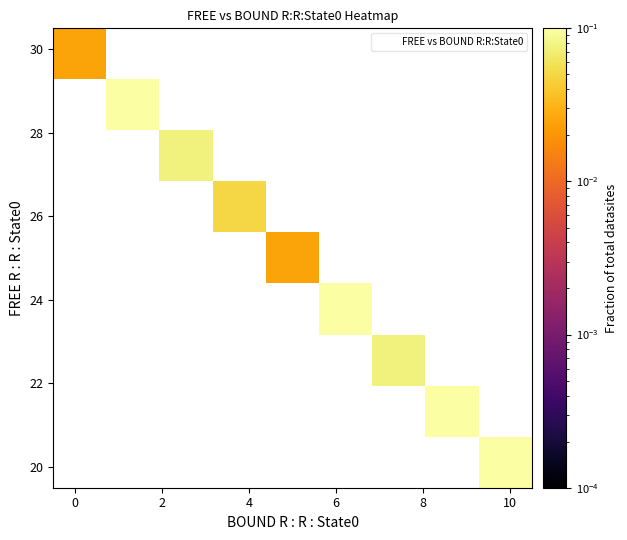

What is the greatest value displayed?

0.2